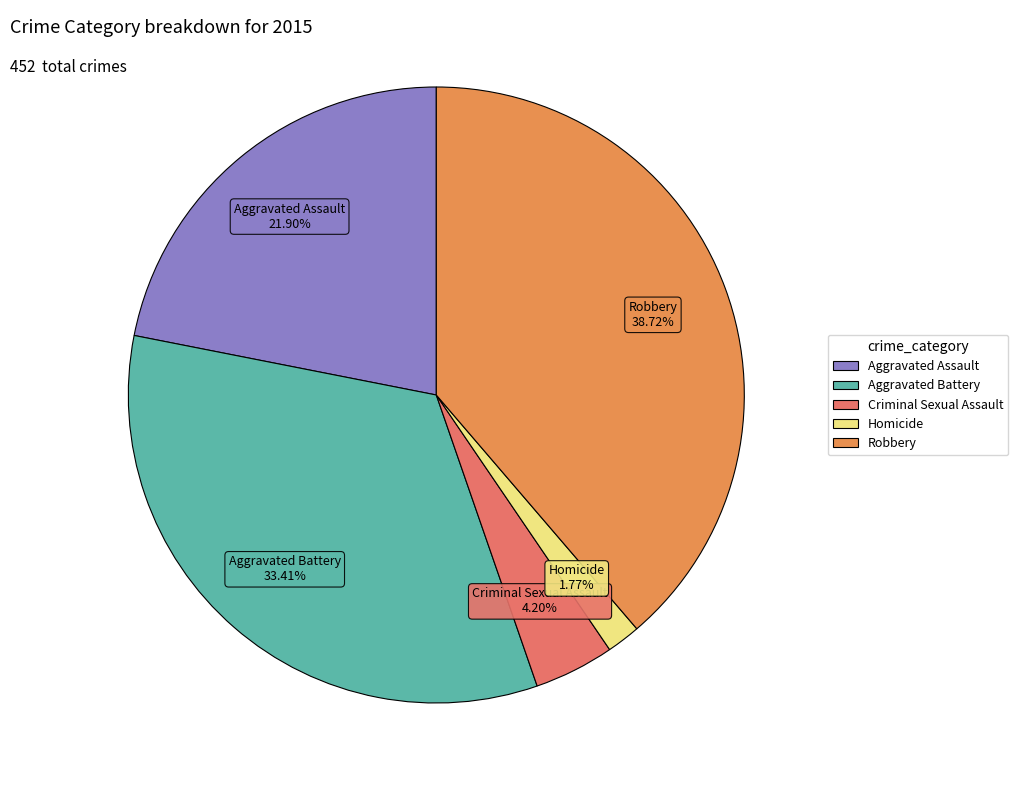

To the nearest percent, what percentage of the pie is Criminal Sexual Assault?

4%